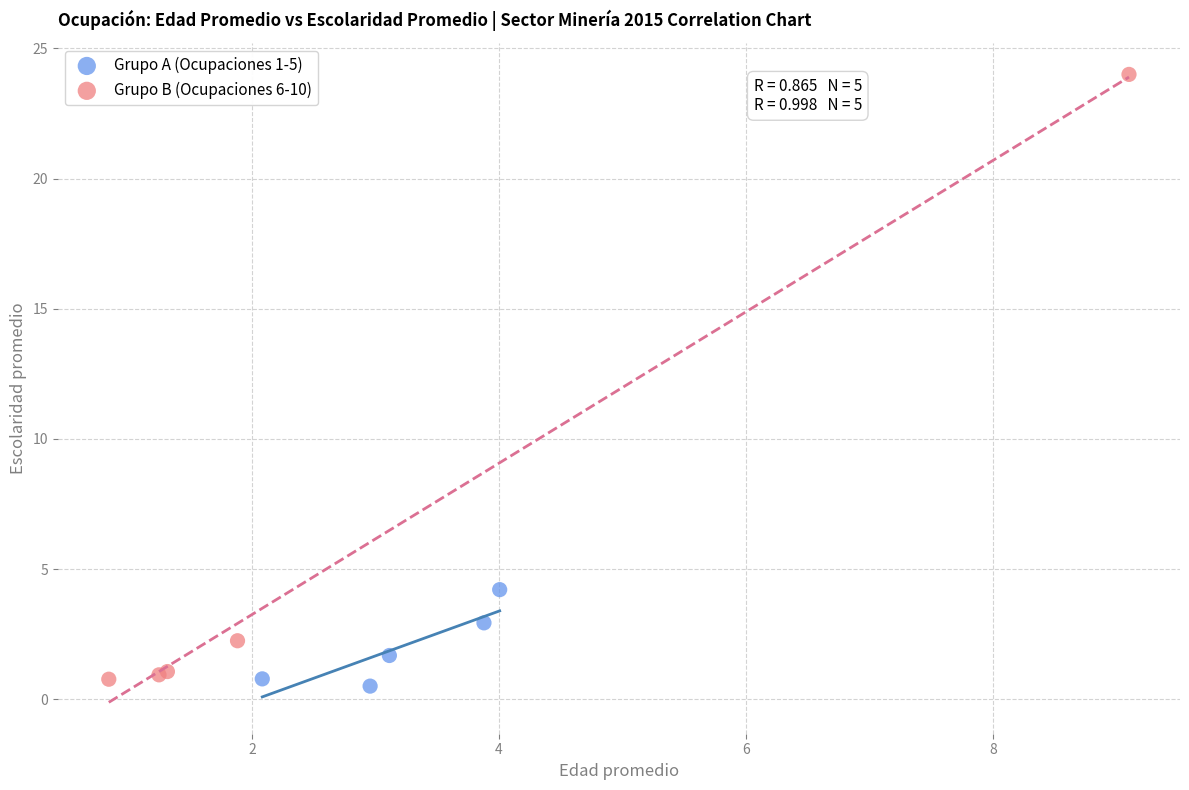

Which series has the largest Y range (max minus min)?

Grupo B (Ocupaciones 6-10)